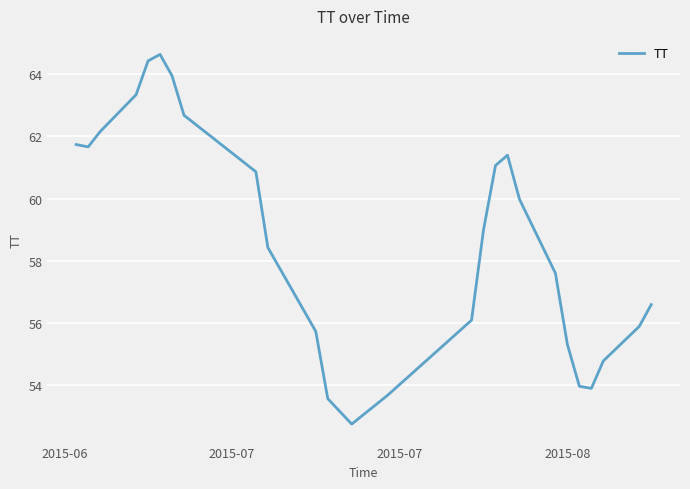

What is the maximum value shown in the chart?

64.6